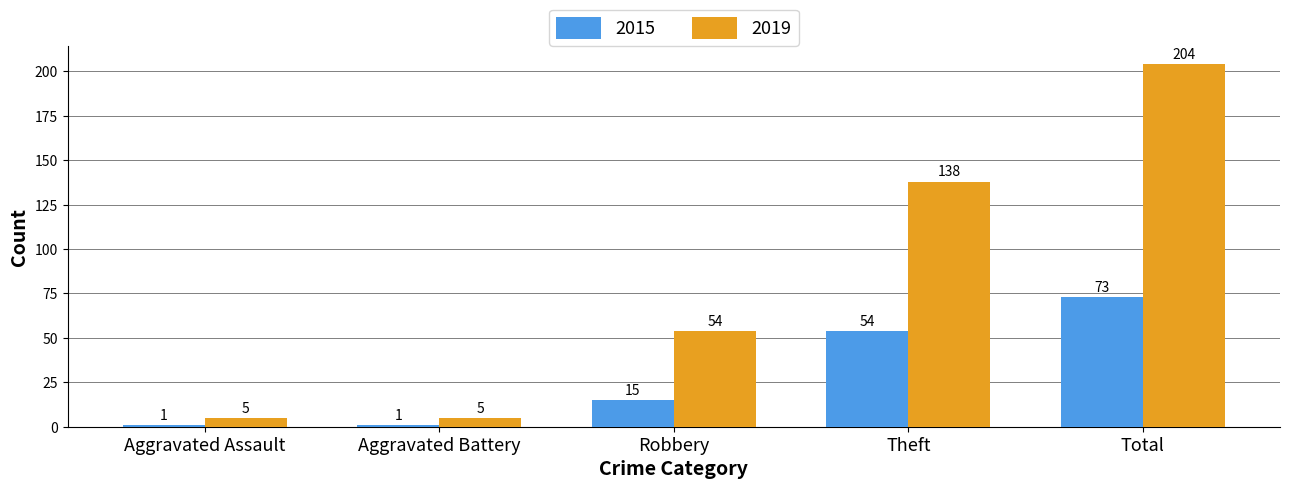

Count the 2015 values in the range 1 to 54.

4